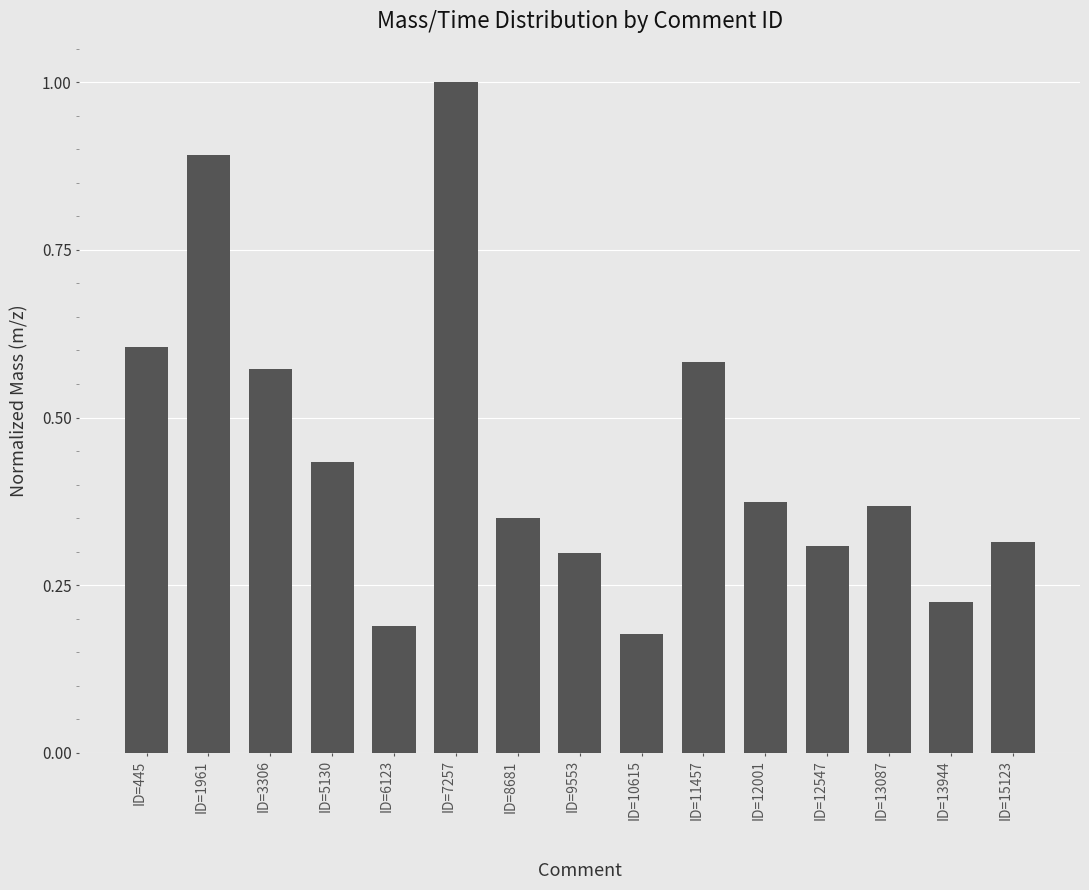

Is it true that the value at ID=9553 is 0.5?

False